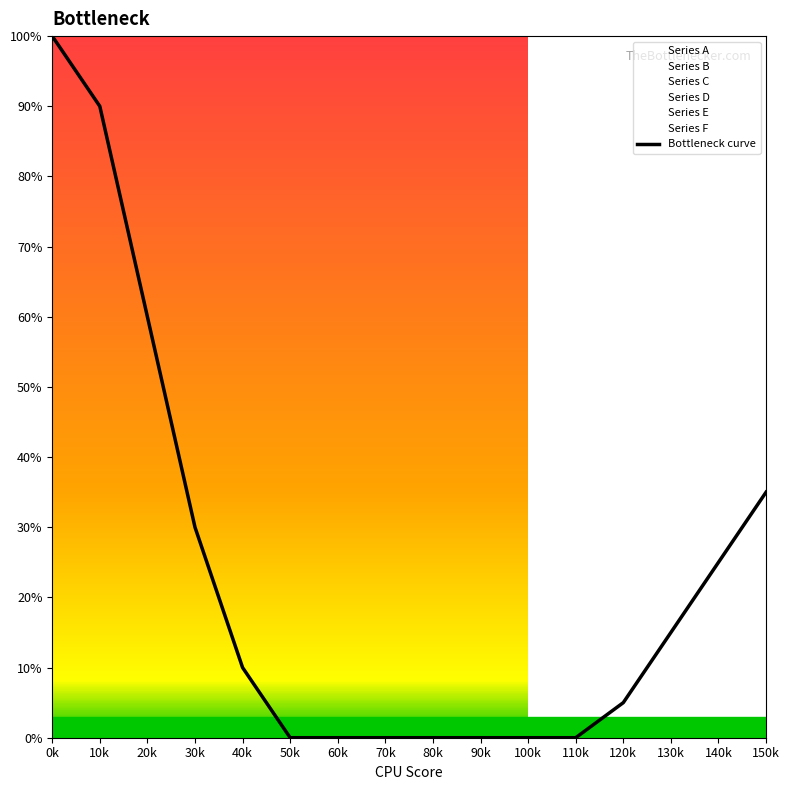

Between 90k and 30k, which is larger?

30k